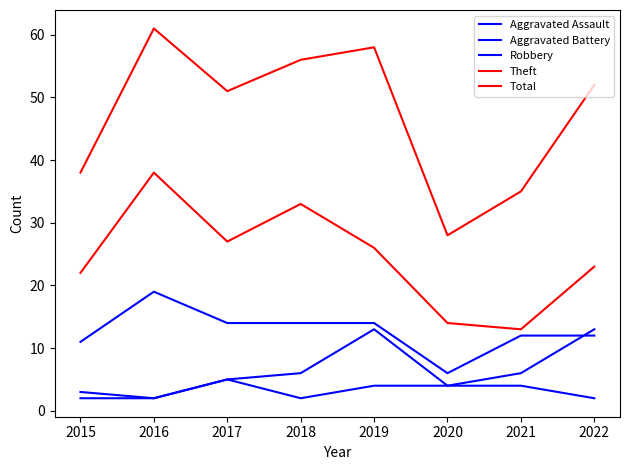

Does the chart display data point markers on the line(s)?

No